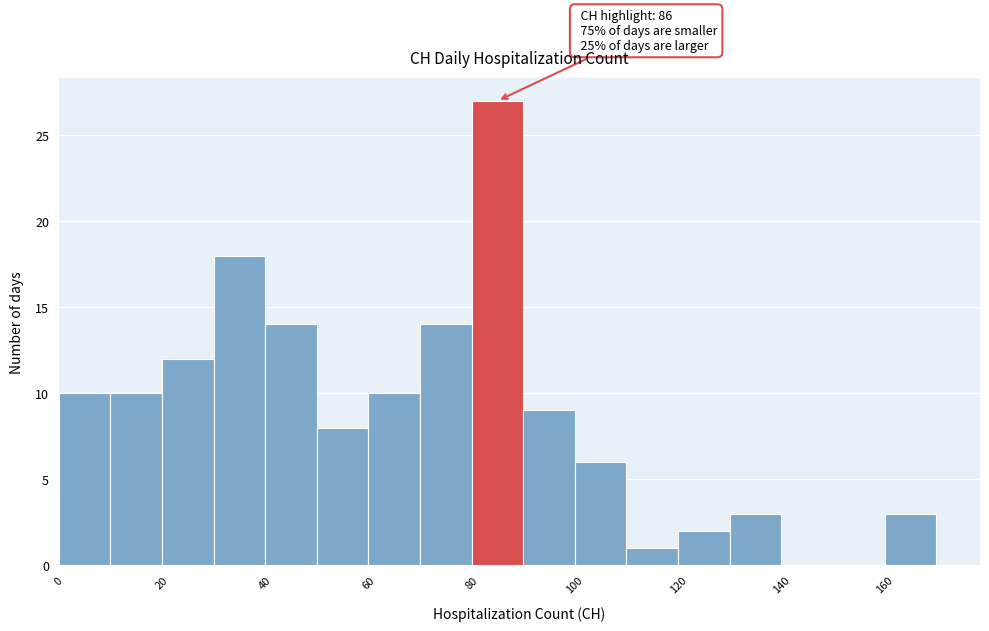

Over which range of the x-axis is the bar tallest?

80 to 90